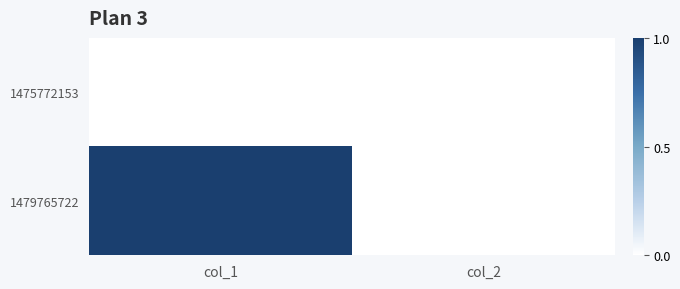

Rank the series by their maximum value, from lowest to highest.

1475772153, 1479765722